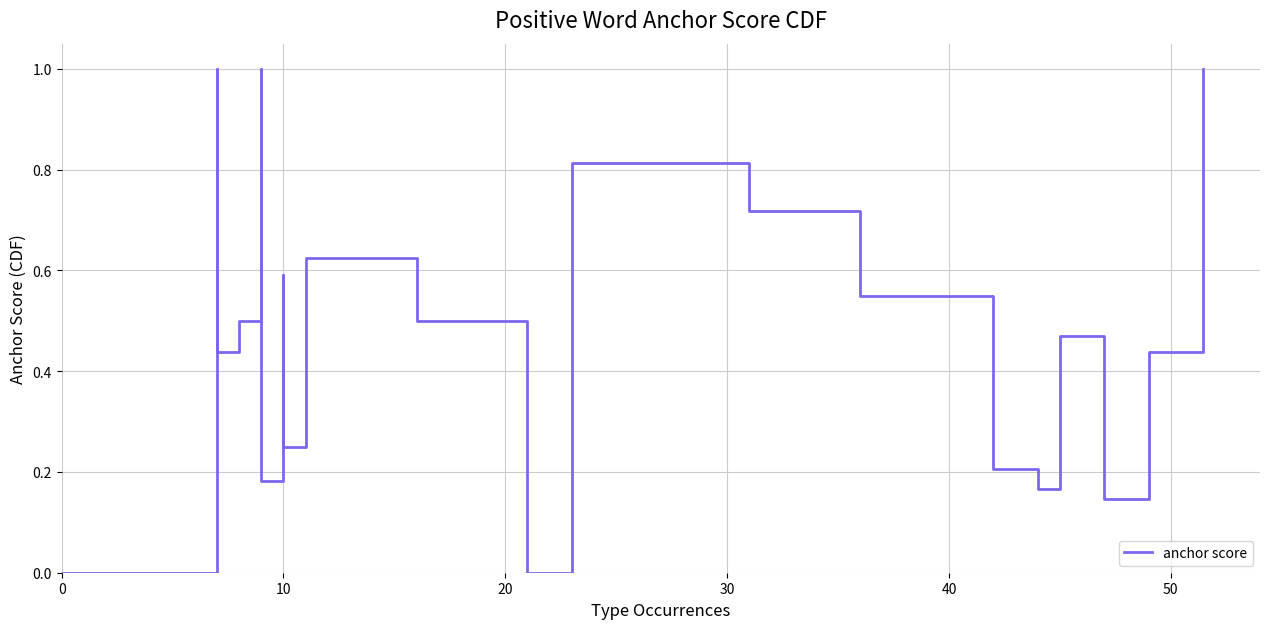

What is the difference between the second highest and second lowest values?

1.0